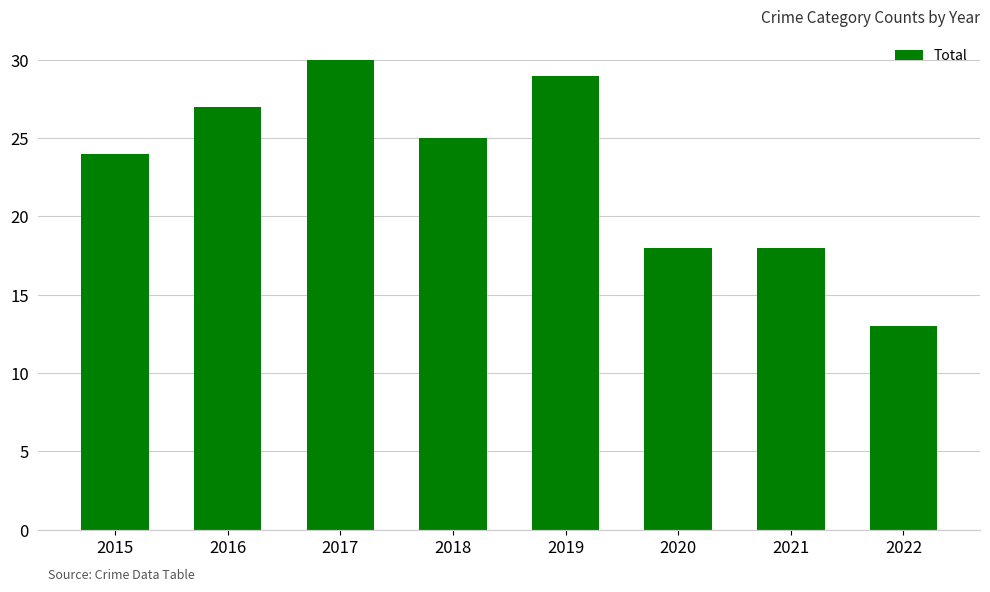

What is the sum of the values at 2019 and 2018?

54